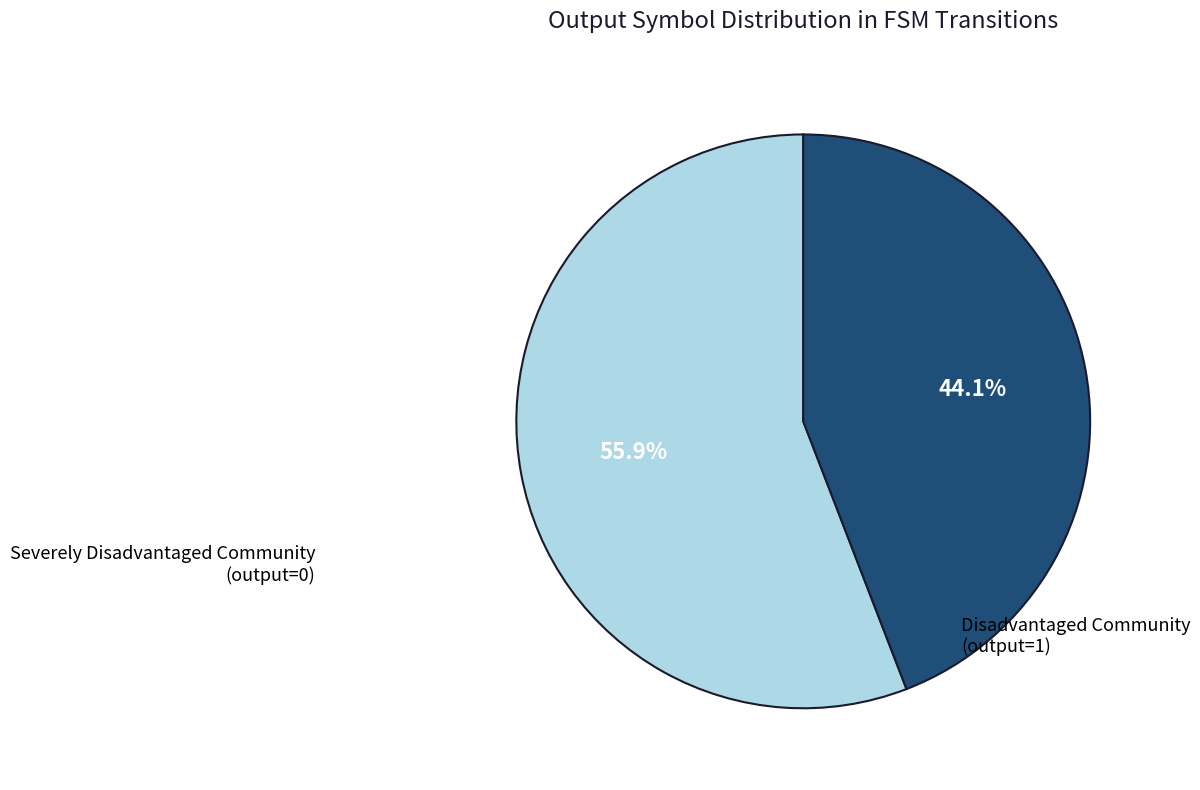

Is there any slice that represents more than half of the pie?

Yes